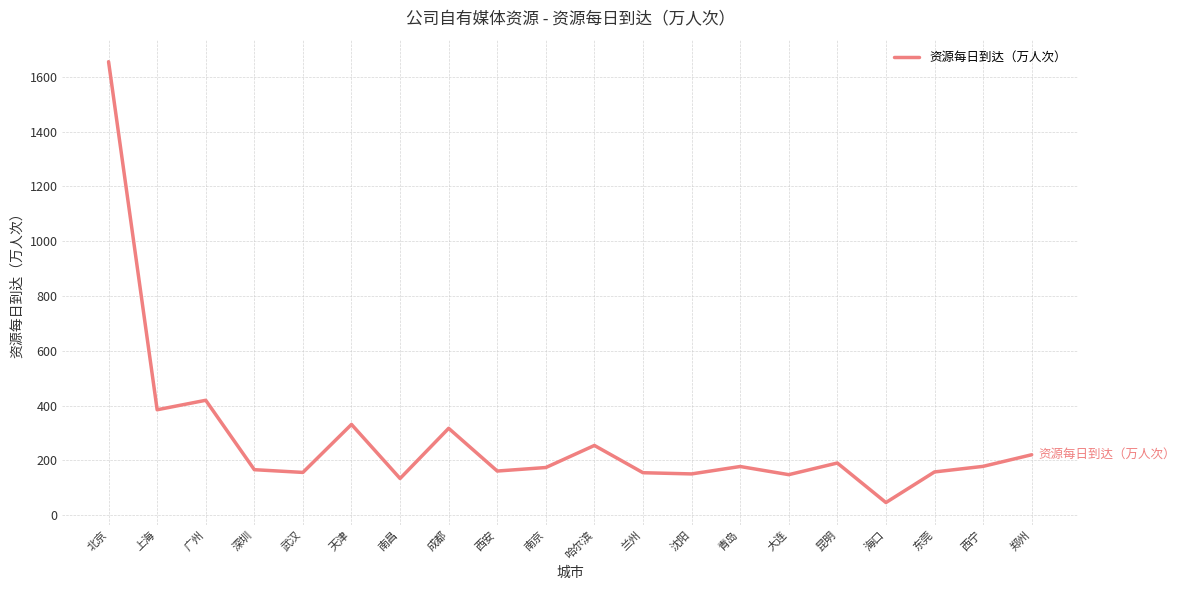

How many series are shown in this chart?

1